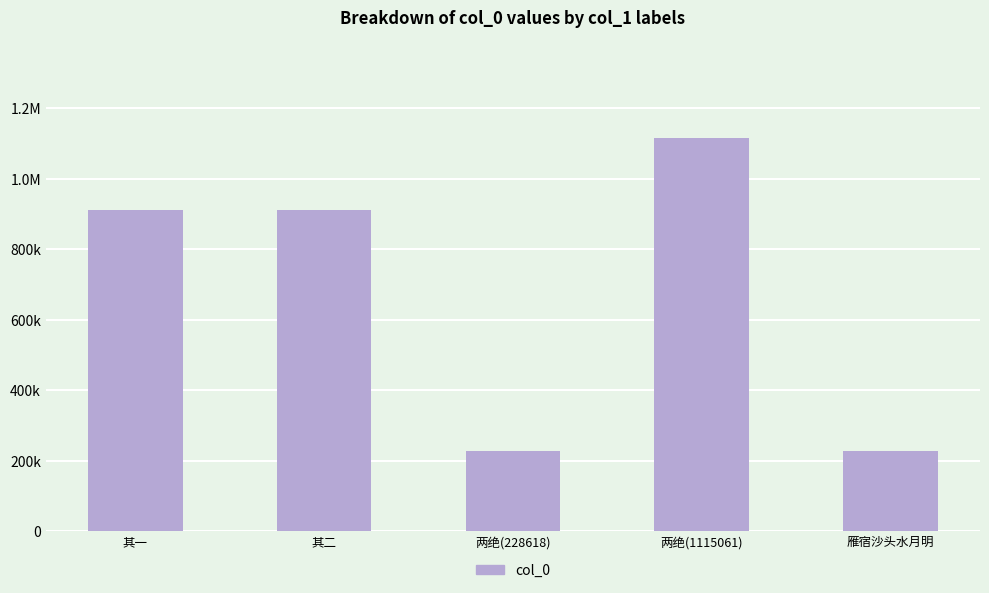

True or false: the data shows 149035 at 雁宿沙头水月明.

False